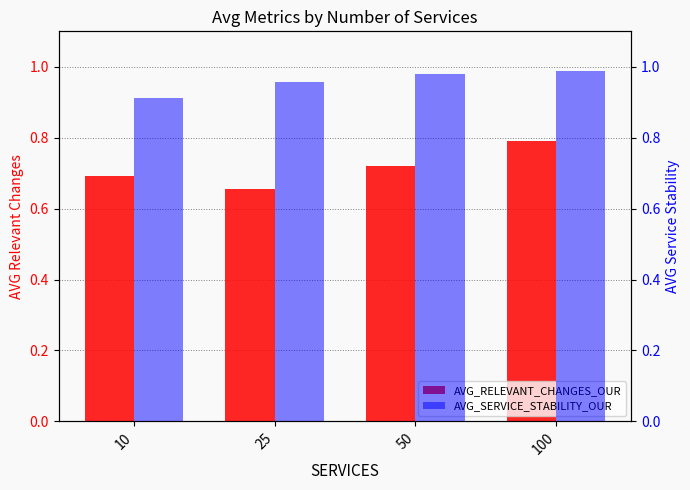

List the labels in order of AVG_RELEVANT_CHANGES_OUR value, largest first.

100, 50, 10, 25